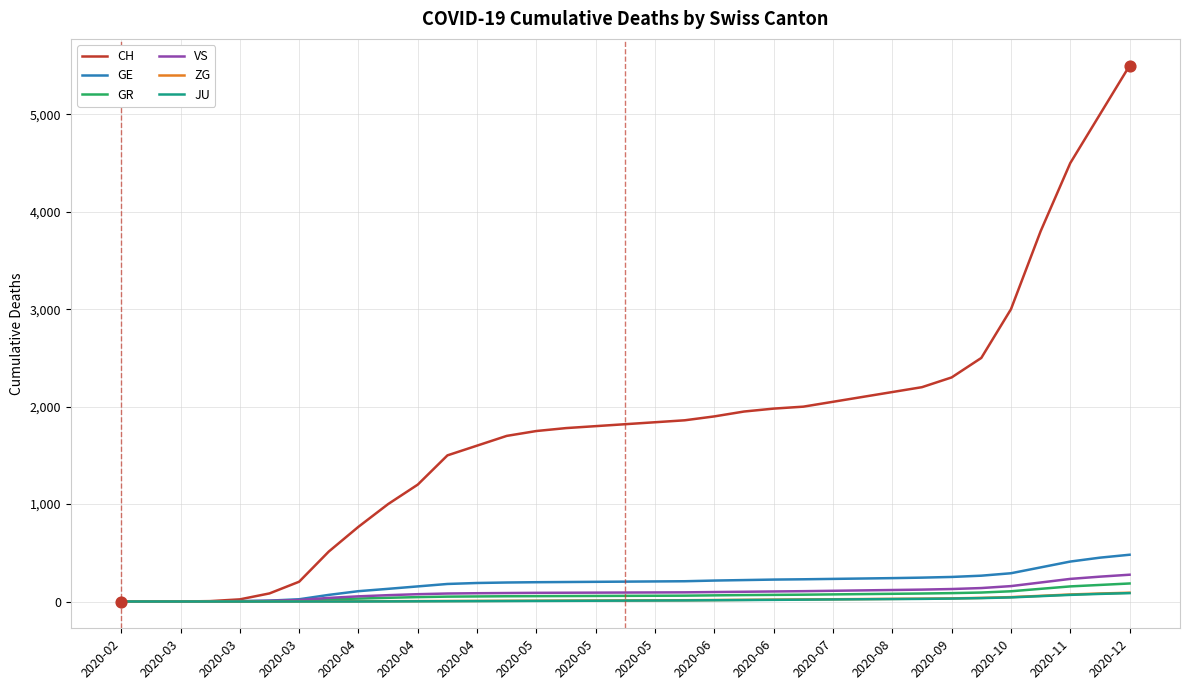

At how many categories does at least one series exceed 582?

27